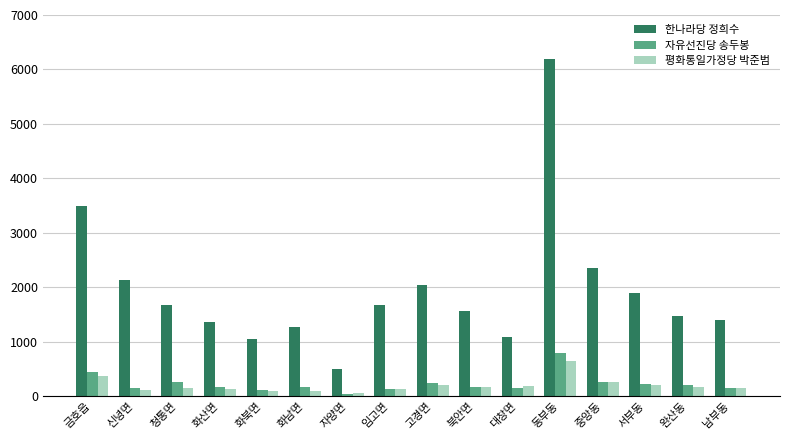

Rank the series by their maximum value, from highest to lowest.

한나라당 정희수, 자유선진당 송두봉, 평화통일가정당 박준범